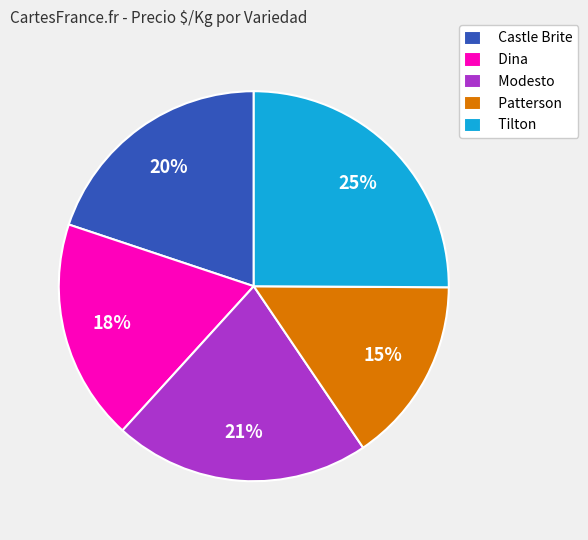

To the nearest percent, what is the difference between the largest and smallest slice percentages?

10%